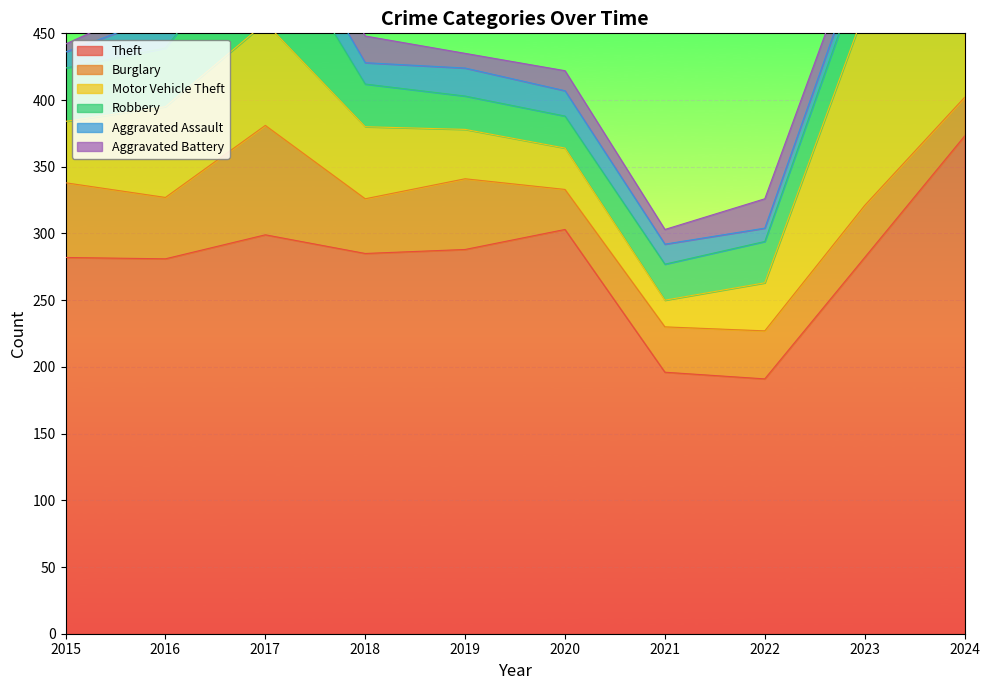

Reading right to left, list all the values displayed in this chart.

Theft: 2024=373	2023=282	2022=191	2021=196	2020=303	2019=288	2018=285	2017=299	2016=281	2015=282
Burglary: 2024=29	2023=39	2022=36	2021=34	2020=30	2019=53	2018=41	2017=82	2016=46	2015=56
Motor Vehicle Theft: 2024=101	2023=146	2022=36	2021=20	2020=31	2019=37	2018=54	2017=77	2016=68	2015=46
Robbery: 2024=55	2023=37	2022=31	2021=27	2020=24	2019=25	2018=32	2017=77	2016=44	2015=40
Aggravated Assault: 2024=22	2023=11	2022=10	2021=15	2020=19	2019=21	2018=16	2017=22	2016=25	2015=12
Aggravated Battery: 2024=23	2023=15	2022=22	2021=11	2020=15	2019=11	2018=20	2017=27	2016=12	2015=6